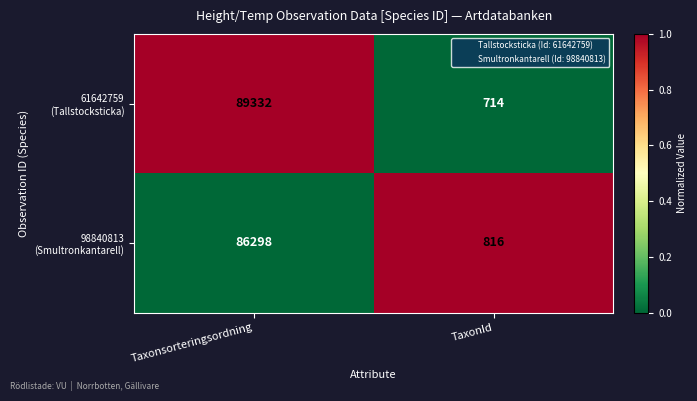

Which label corresponds to the largest value in the chart?

Taxonsorteringsordning